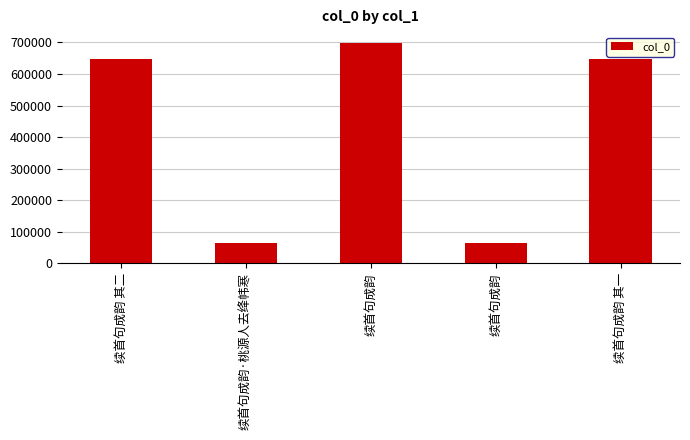

Does the chart contain any negative values?

No